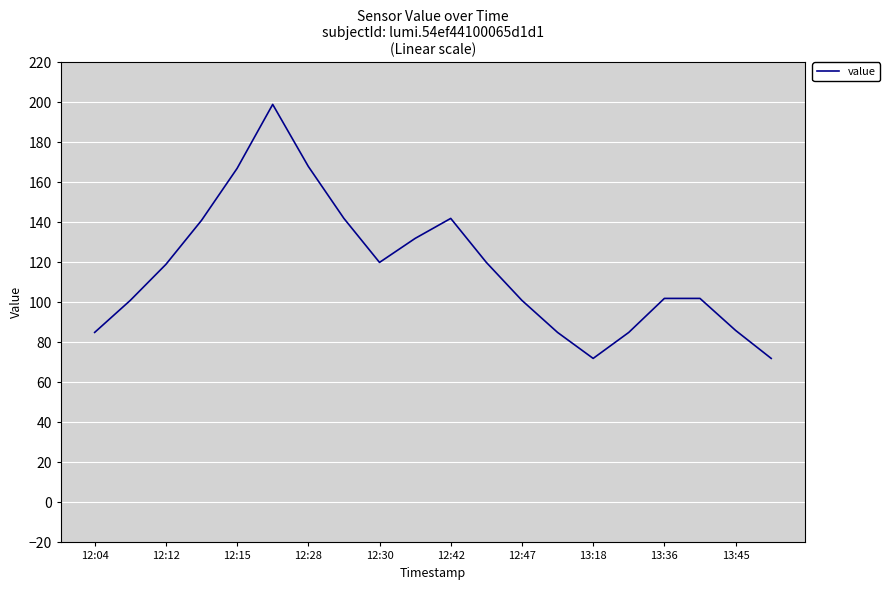

What is the smallest value displayed?

72